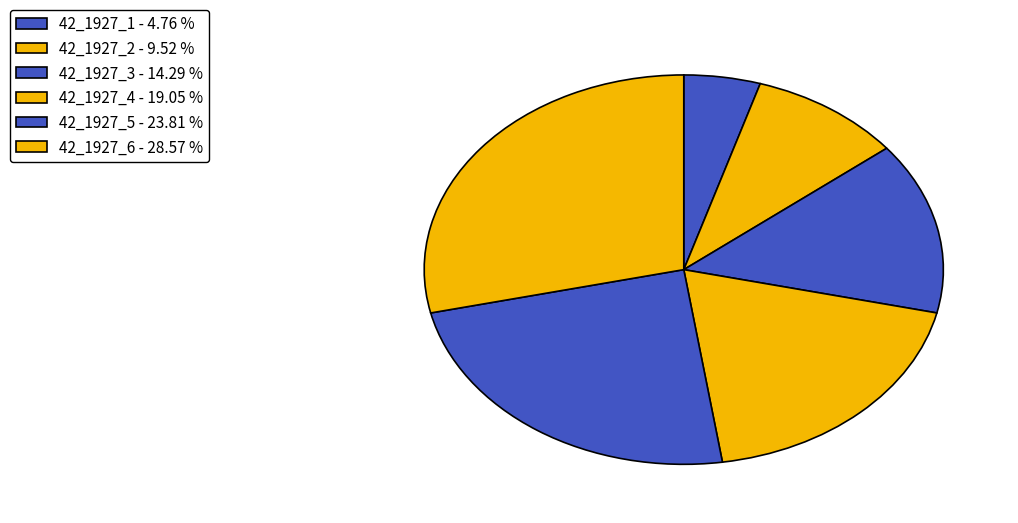

What is the smallest slice in the pie chart?

42_1927_1